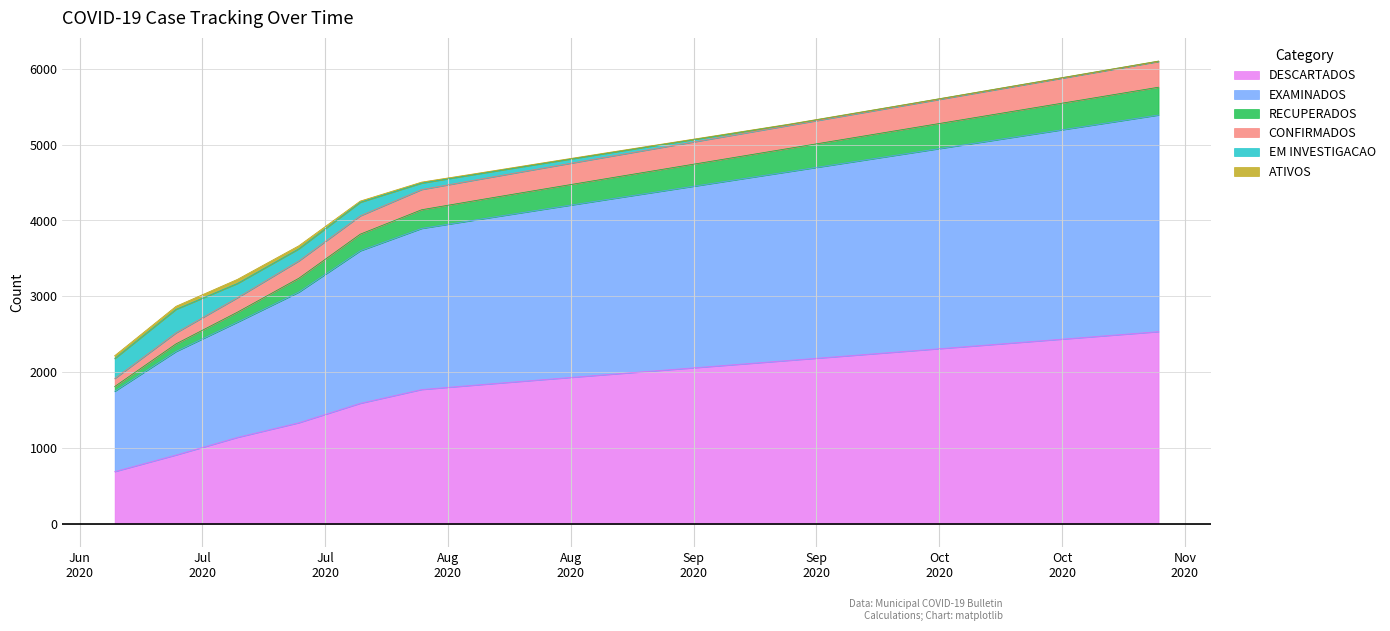

True or false: DESCARTADOS and RECUPERADOS cross at least once.

False